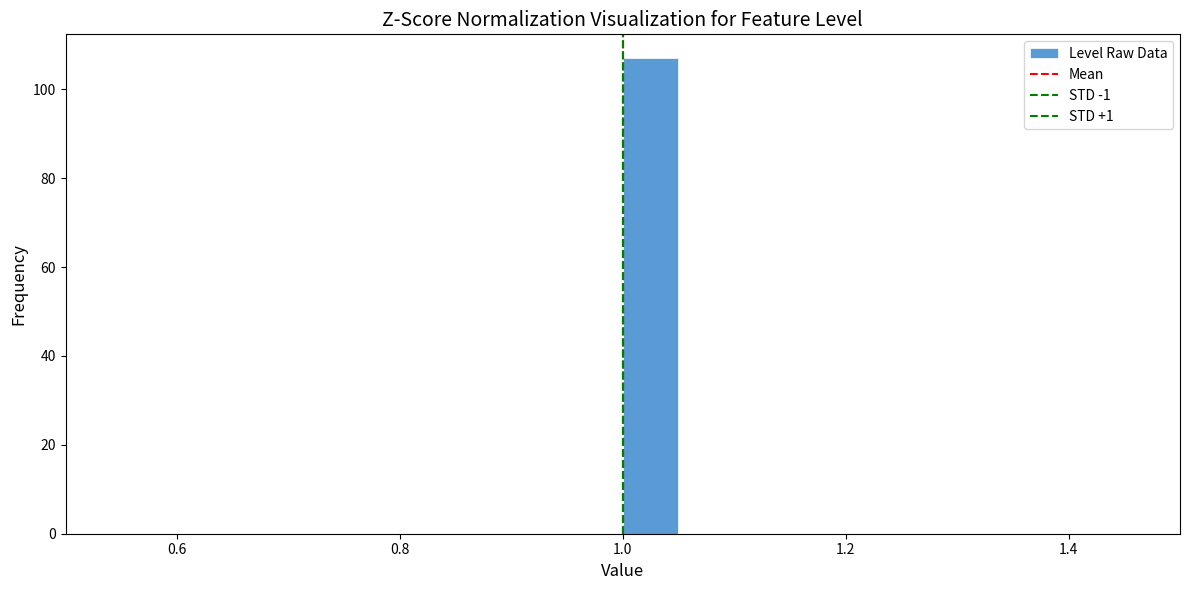

Around what value on the x-axis is the tallest bar? Give the approximate position of its centre, as read against the axis.

1.02